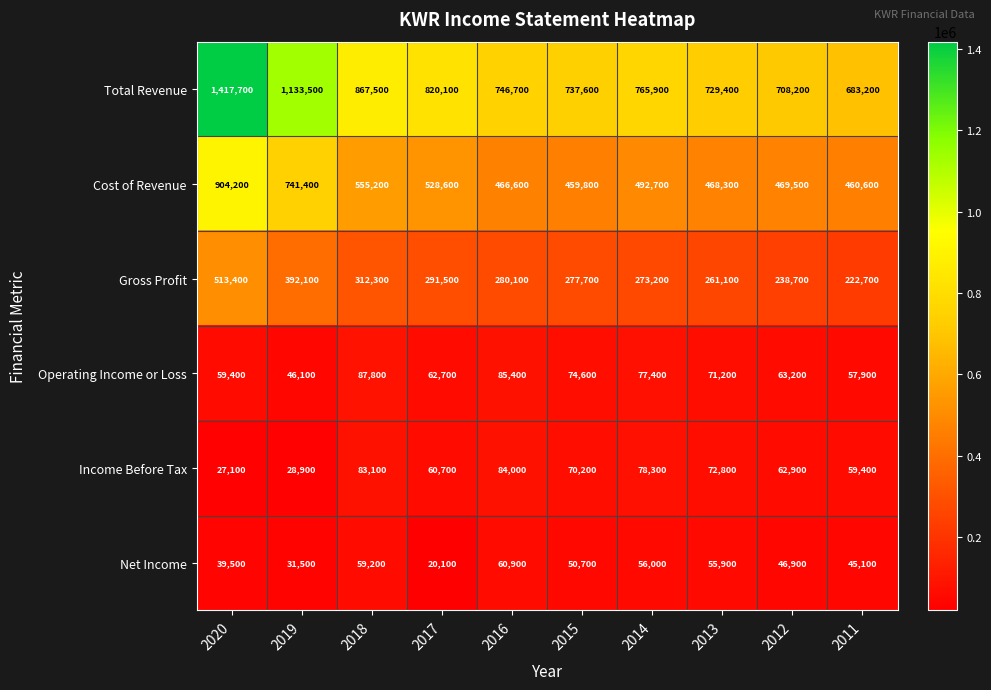

Which category has the lowest value across all series?

2017